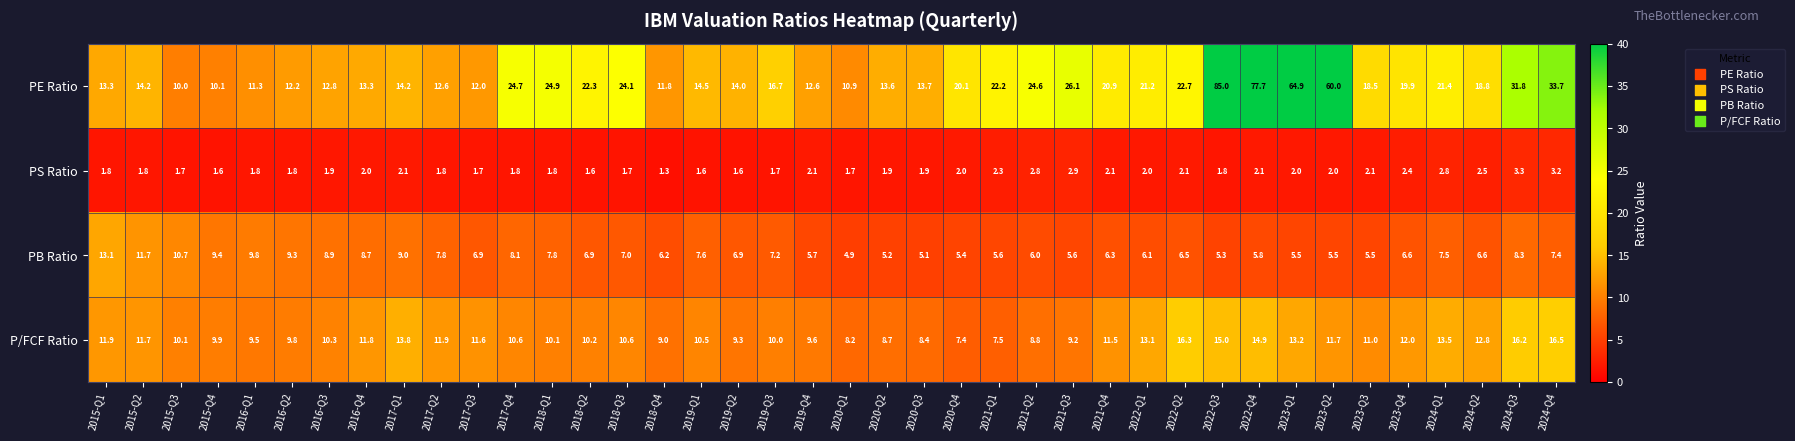

At which category is the sum across all series the highest?

2022-Q3